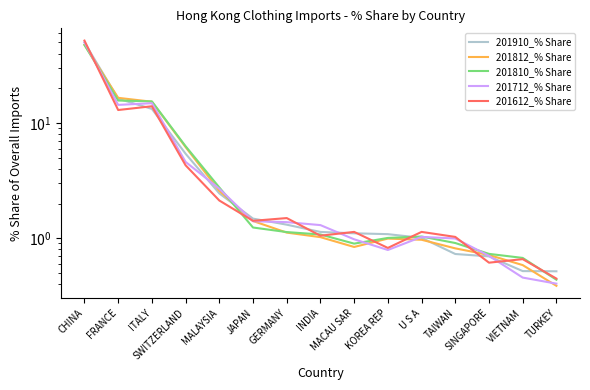

True or false: 201910_% Share has more than 1 points higher than both neighbors.

False